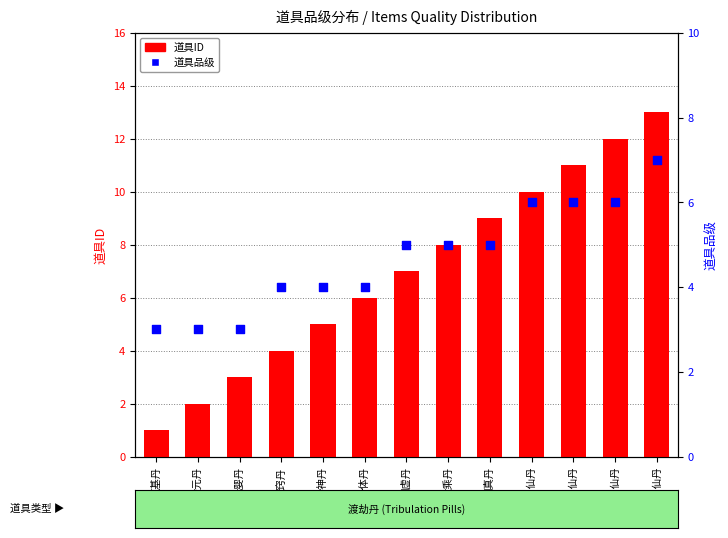

Which series reaches the maximum Y coordinate?

道具ID